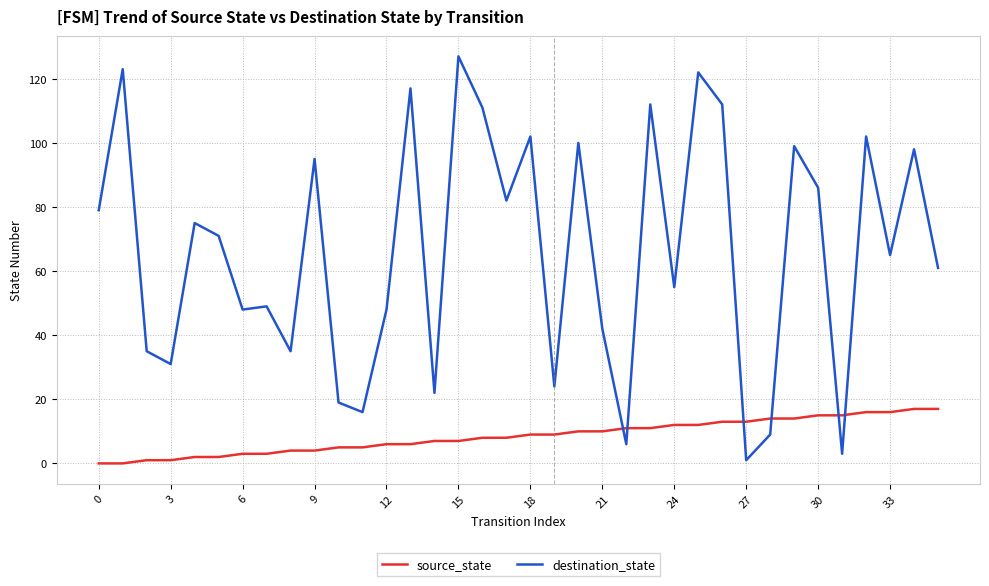

Is this an area chart (filled region under the line)?

No